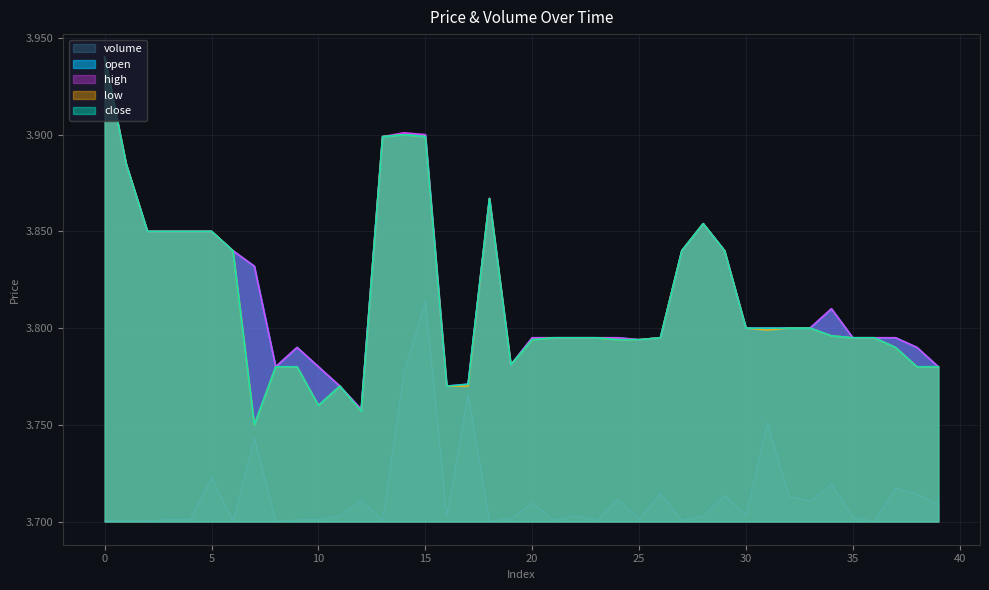

How many lines are shown in the chart?

5